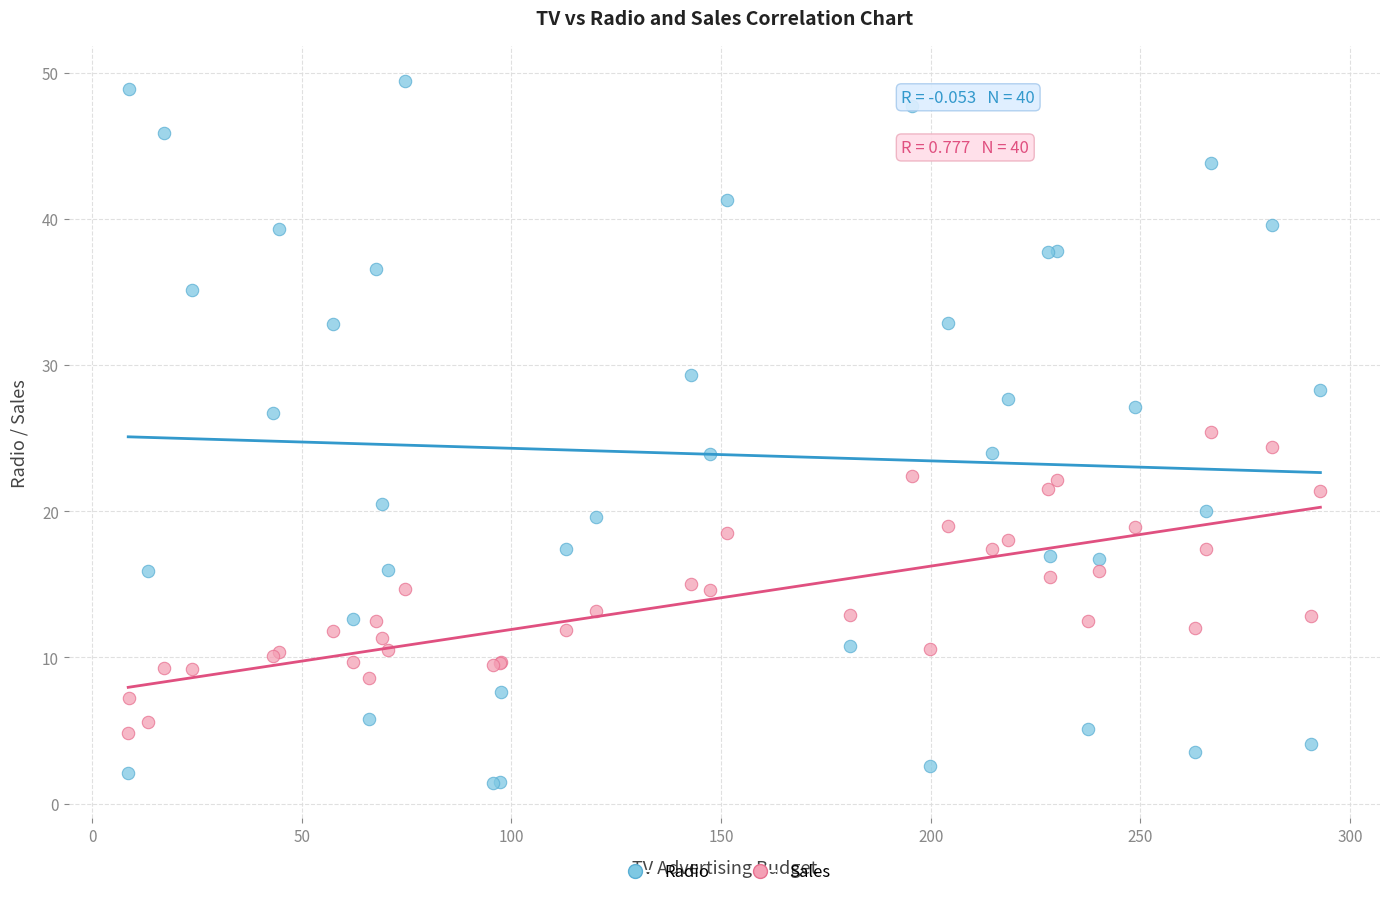

What are all the series names shown in the legend?

Radio, Sales